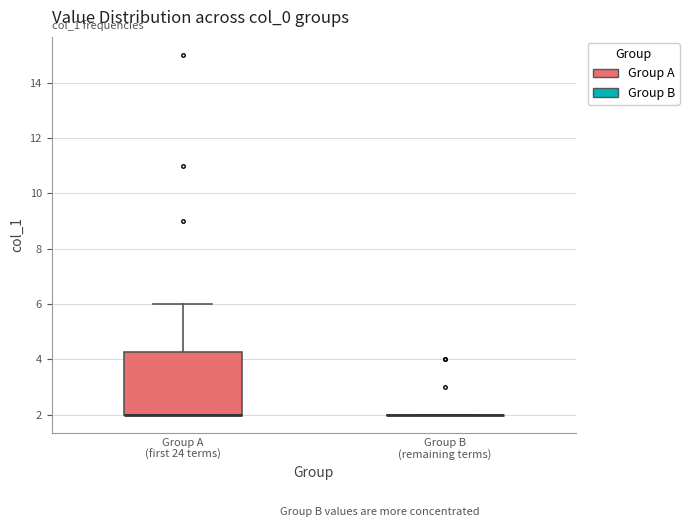

Reading left to right, read every box against the y-axis: the position of its median line, the range the box covers, and the ends of its whiskers. The values are not printed on the chart, so give them approximately, as read against the axis.

Group A (first 24 terms): median 2.0 (drawn on the box's lower edge), box 2.0 to 4.2, whiskers 2.0 to 6.0
Group B (remaining terms): box collapsed to a line at 2.0, whiskers 2.0 to 2.0